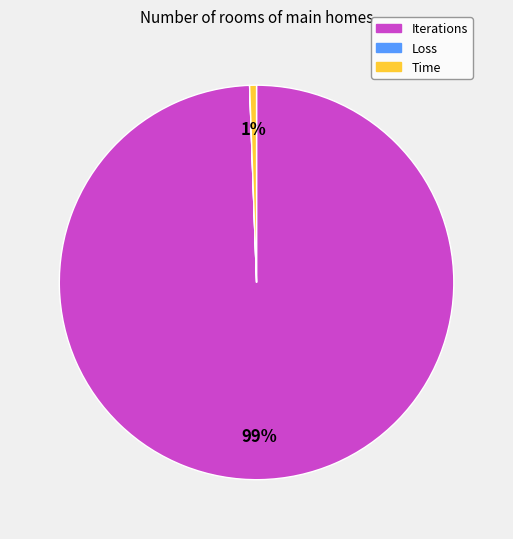

Does Iterations represent more than half of the total?

Yes